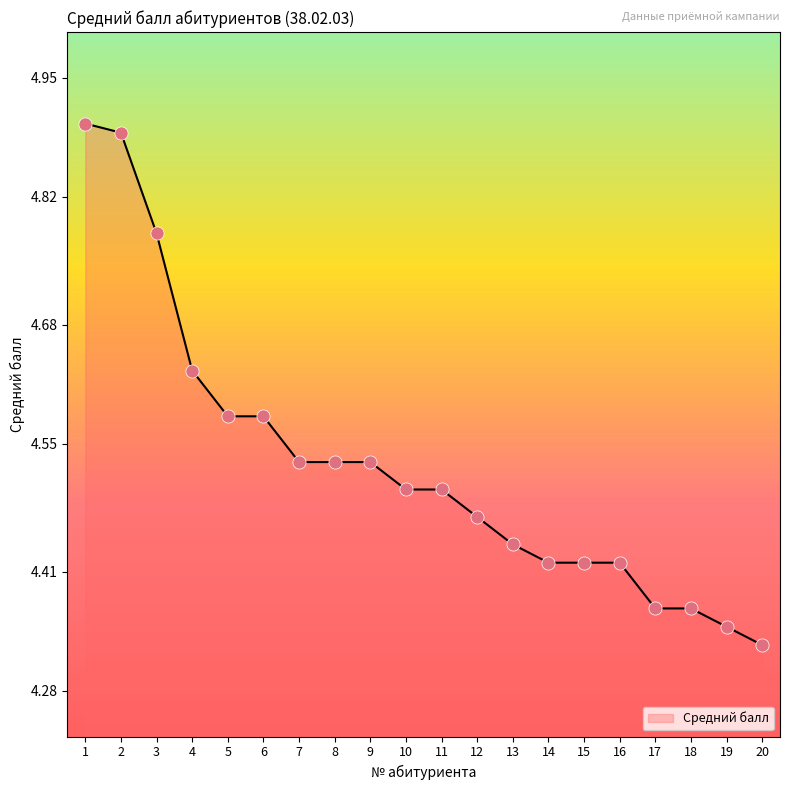

What is the change in value from 7 to 17?

-0.2